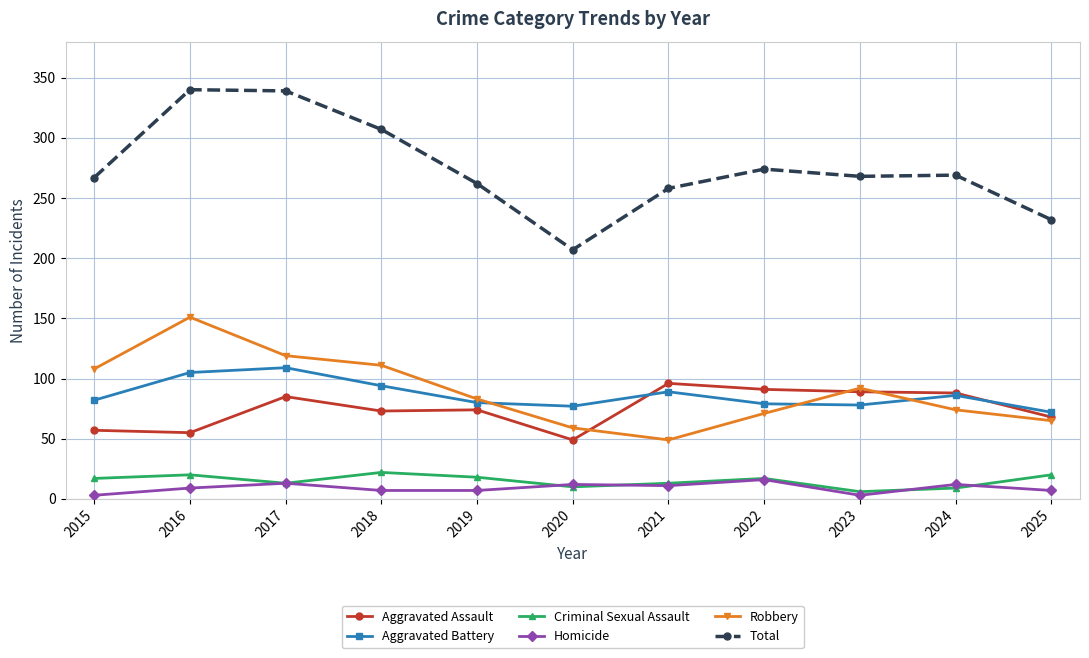

What is the lowest value of the Criminal Sexual Assault series?

6